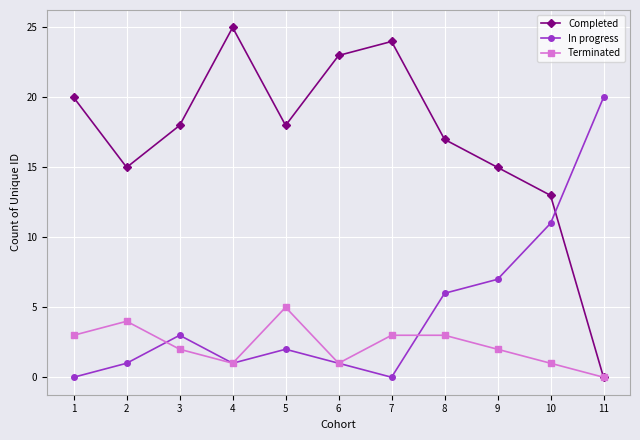

How many lines are shown in the chart?

3